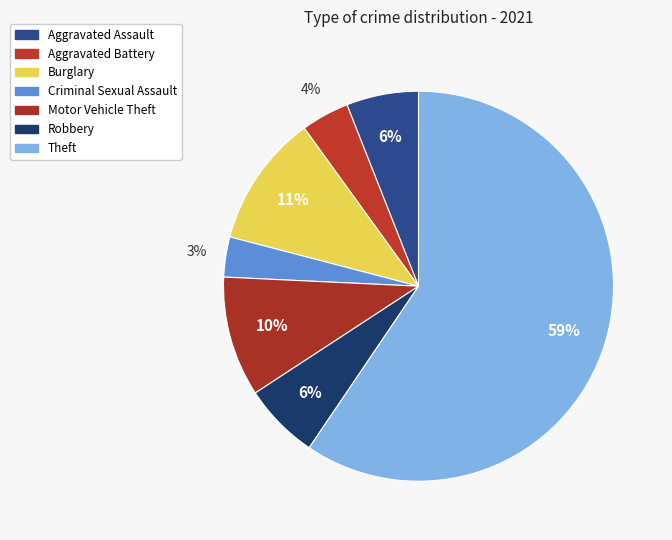

To the nearest percent, what is the average slice percentage?

14%